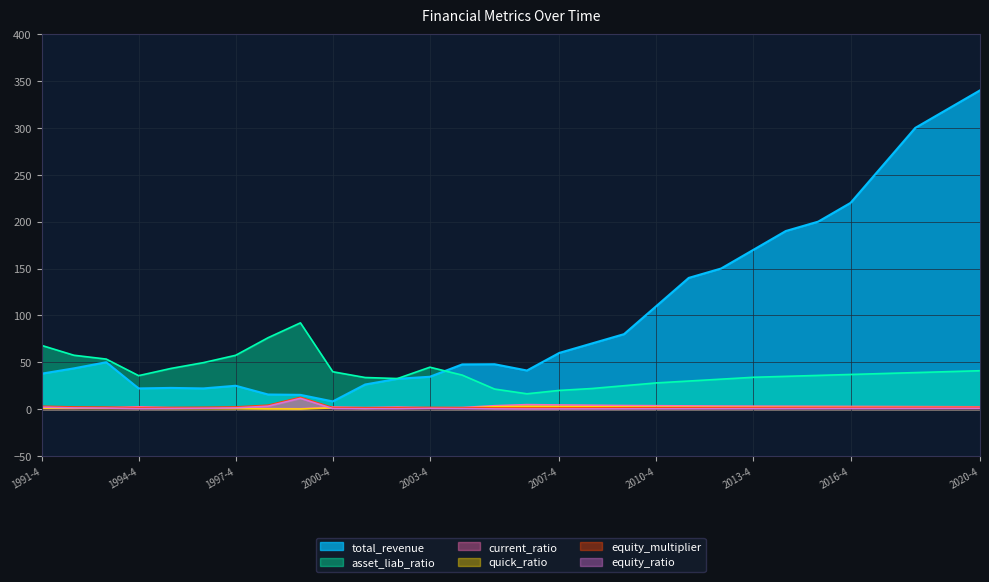

What are all the series names shown in the legend?

total_revenue, asset_liab_ratio, current_ratio, quick_ratio, equity_multiplier, equity_ratio